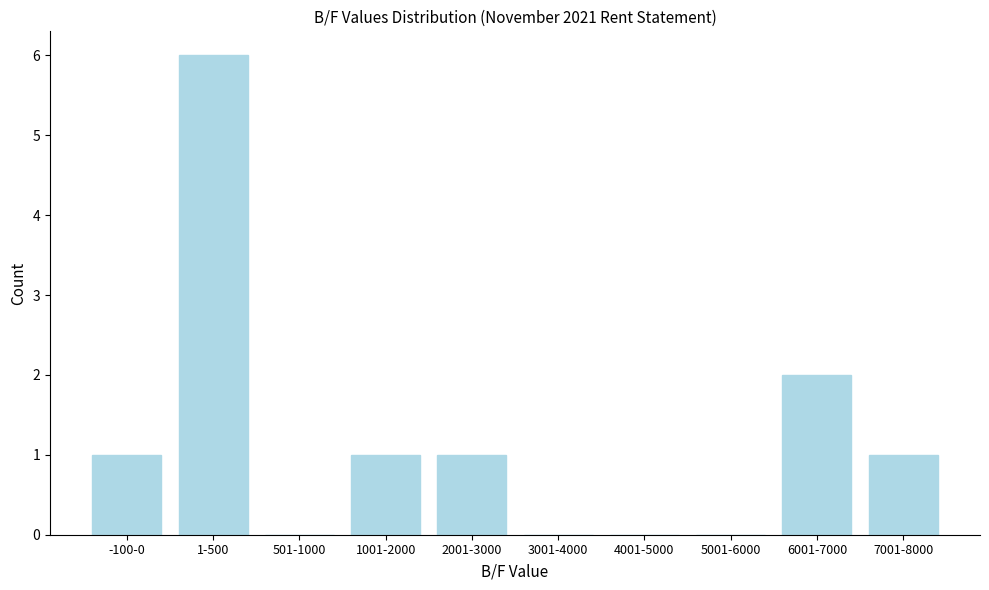

Reading left to right, list all the values displayed in this chart.

-100-0=1	1-500=6	501-1000=0	1001-2000=1	2001-3000=1	3001-4000=0	4001-5000=0	5001-6000=0	6001-7000=2	7001-8000=1